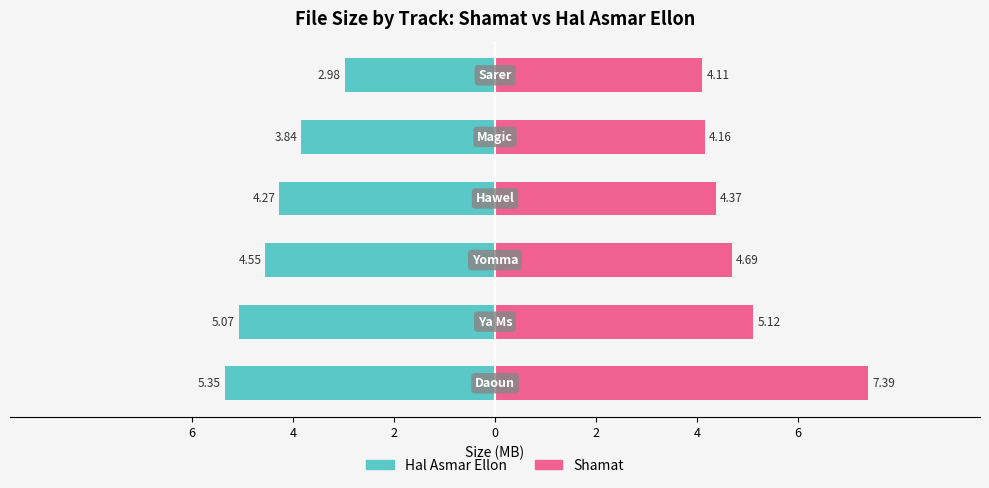

How many groups of bars are there?

6